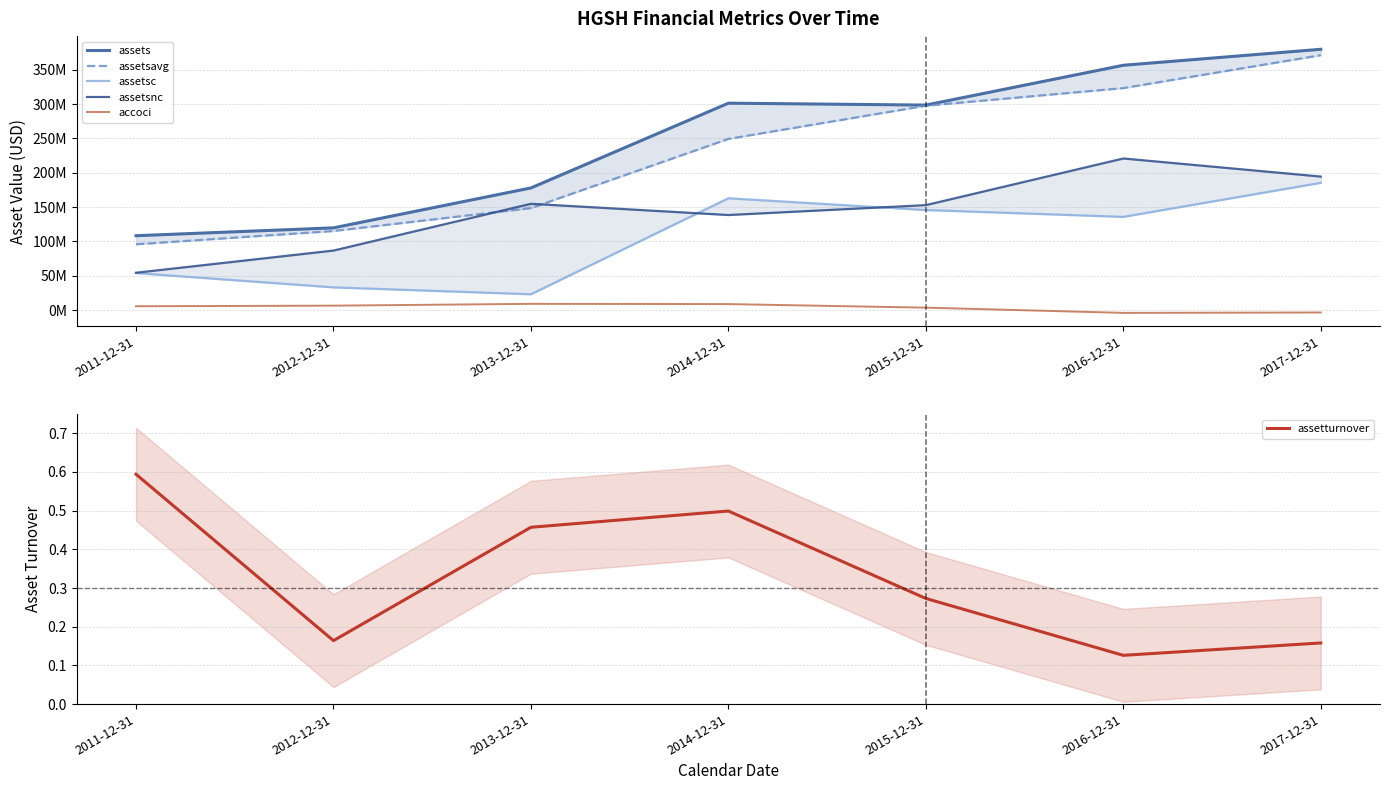

At how many categories does at least one series exceed 174120553?

5